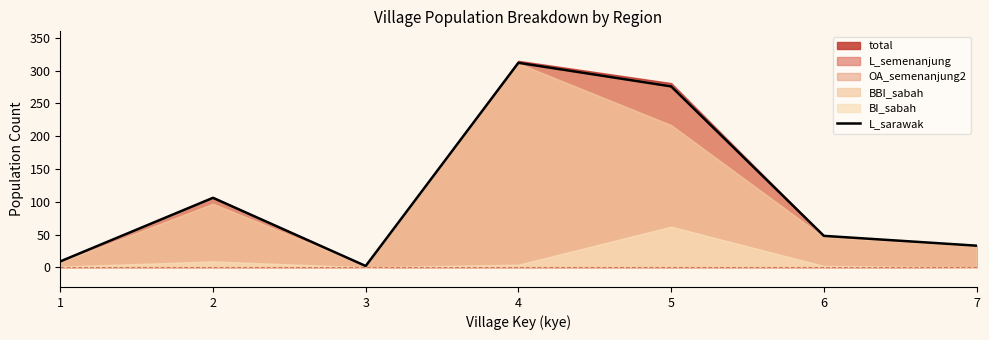

Where is the first local minimum?

3